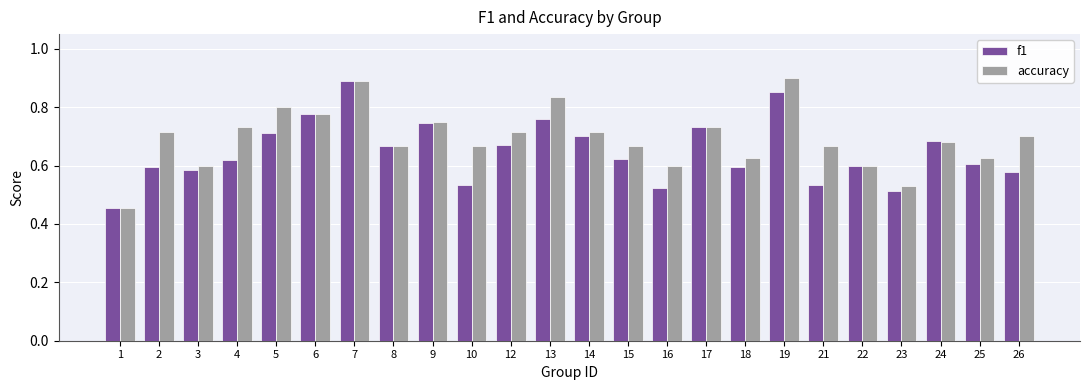

What are all the series names shown in the legend?

f1, accuracy